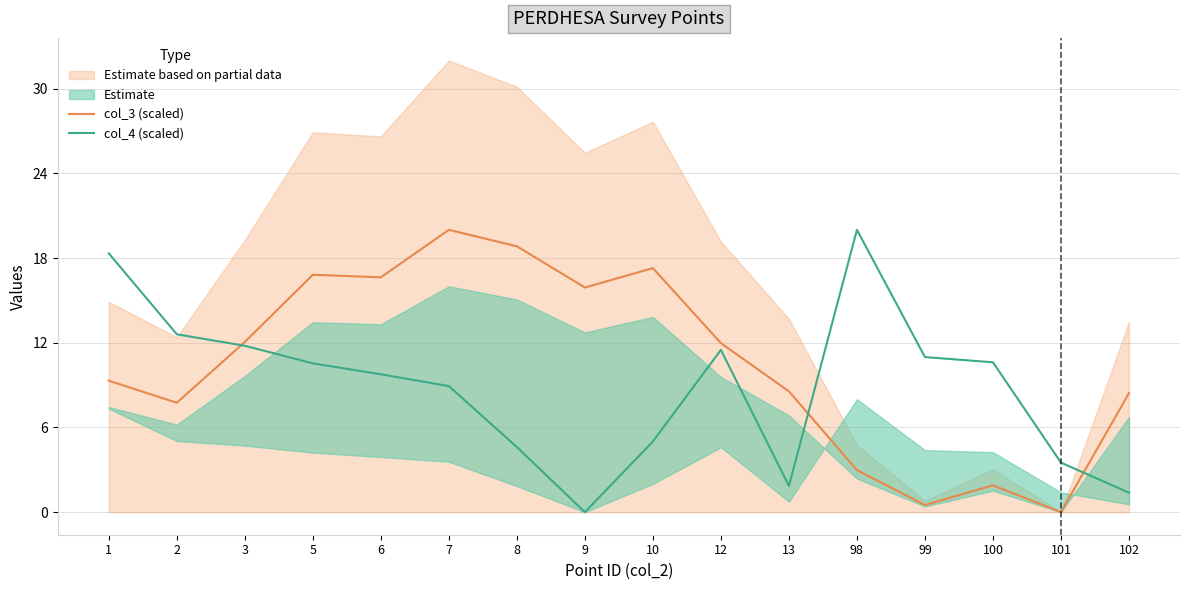

Count the number of categories in the chart.

16